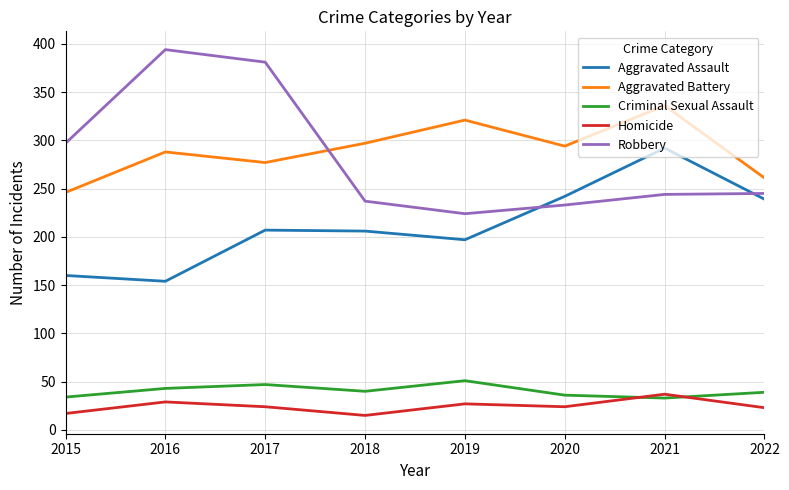

What is the lowest value of the Robbery series?

224